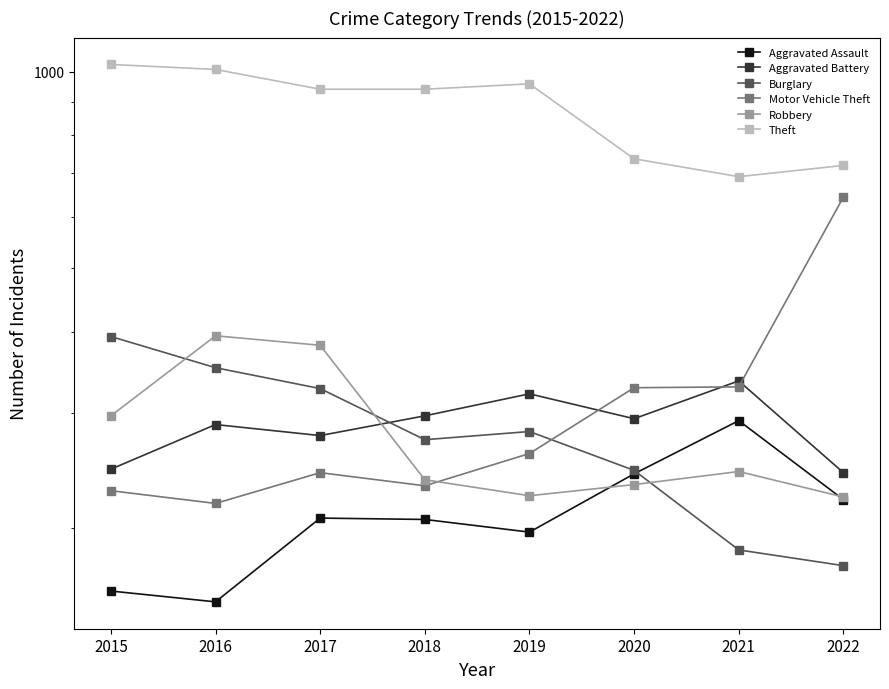

How many values in the Theft series are below 941?

3